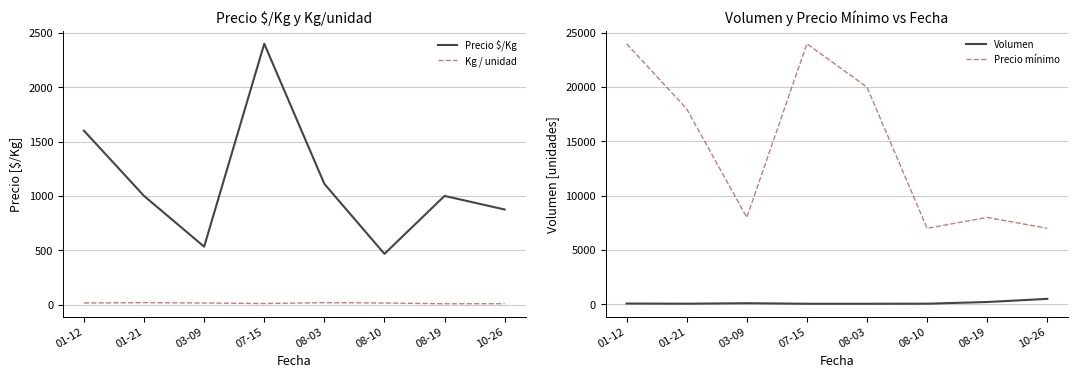

How many lines are shown in the chart?

4